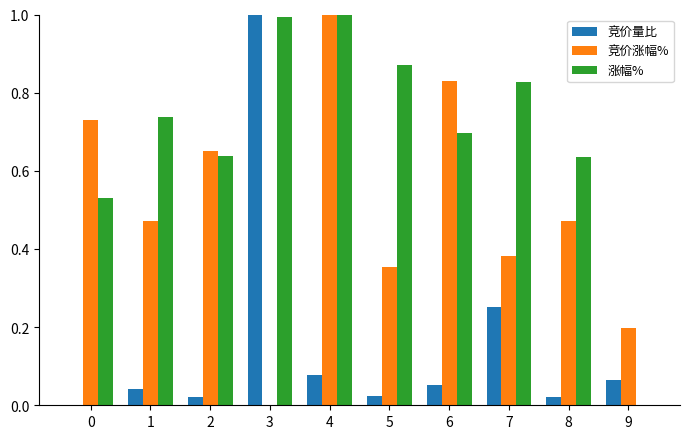

Is it true that 竞价量比 equals 0.1 at 1?

False